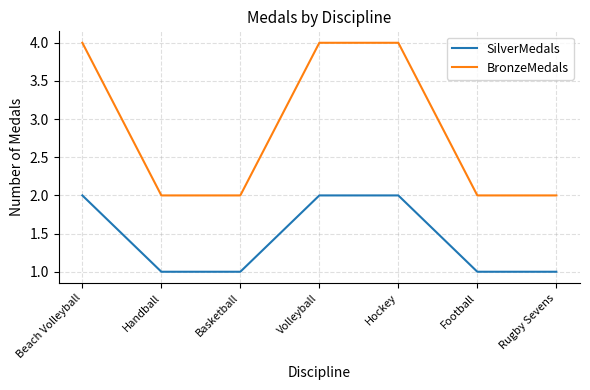

Is the value of SilverMedals at Football greater than the value of BronzeMedals at Handball?

No